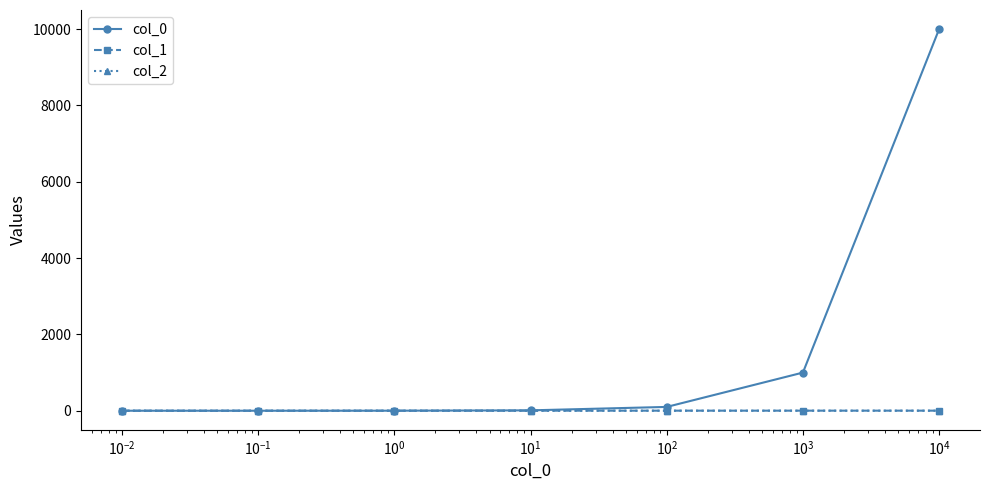

What is the highest value of the col_0 series?

10000.0